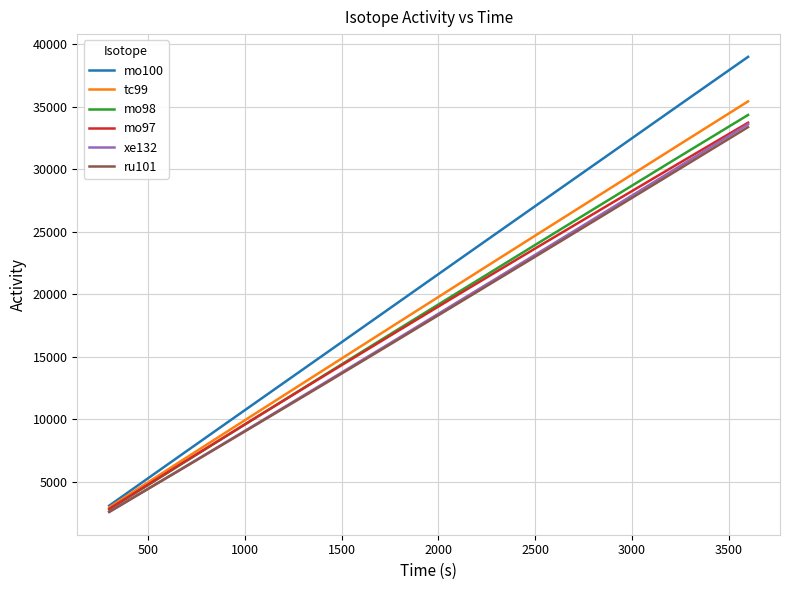

What is the maximum value for mo97?

33726.5